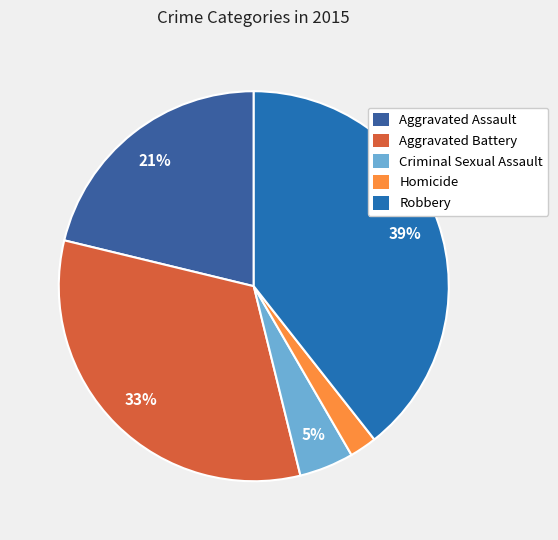

What percentage is the Aggravated Assault slice, to the nearest percent?

21%